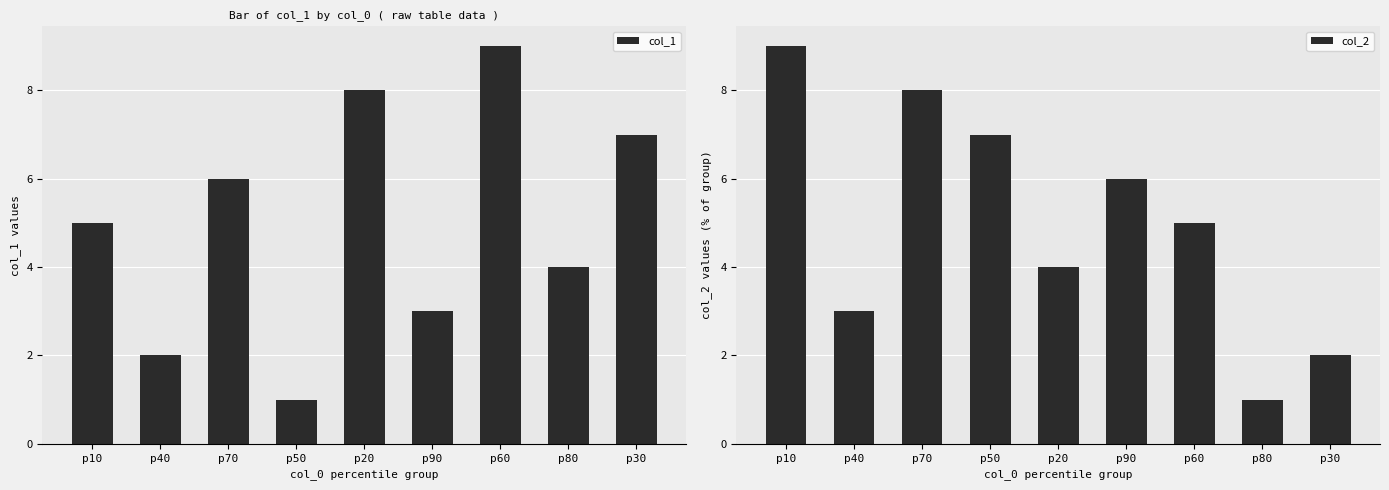

Rank the series by their maximum value, from highest to lowest.

col_1, col_2